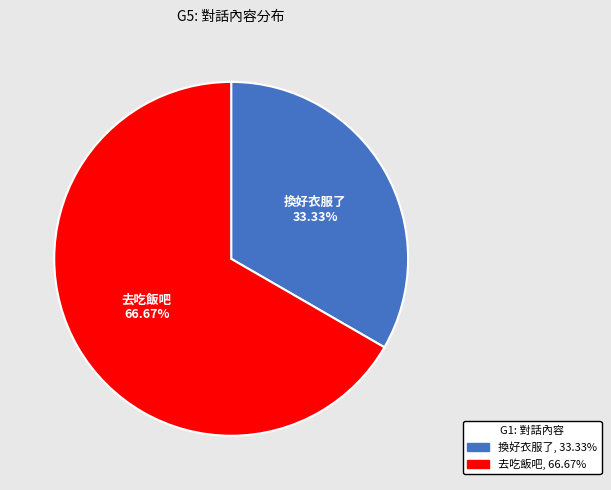

Rank the categories by value from lowest to highest.

換好衣服了, 去吃飯吧